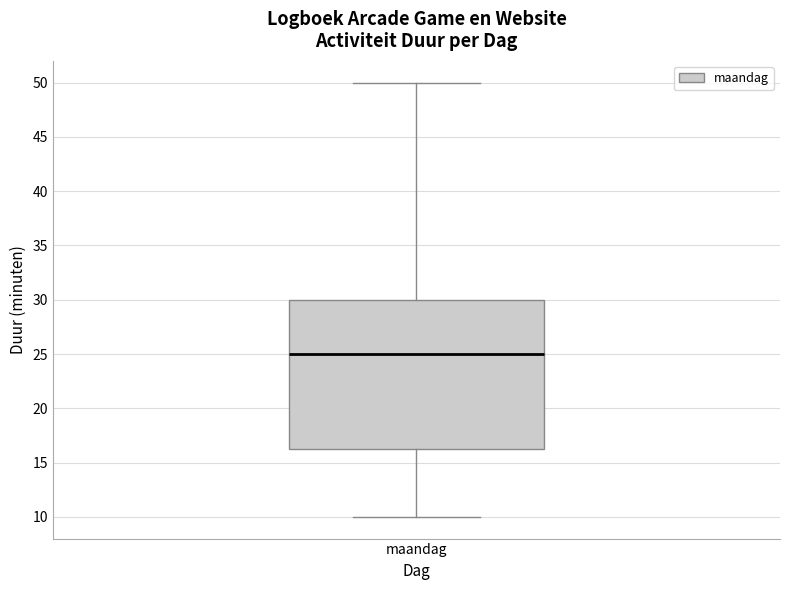

Where does the lower whisker of the box for maandag end on the y-axis? The values are not printed on the chart, so give them approximately, as read against the axis.

10.0